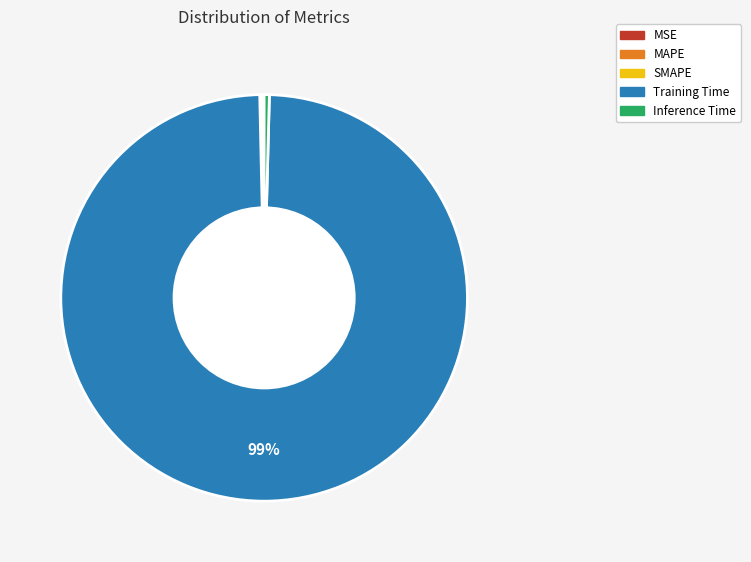

Which category has the biggest portion of the pie?

Training Time